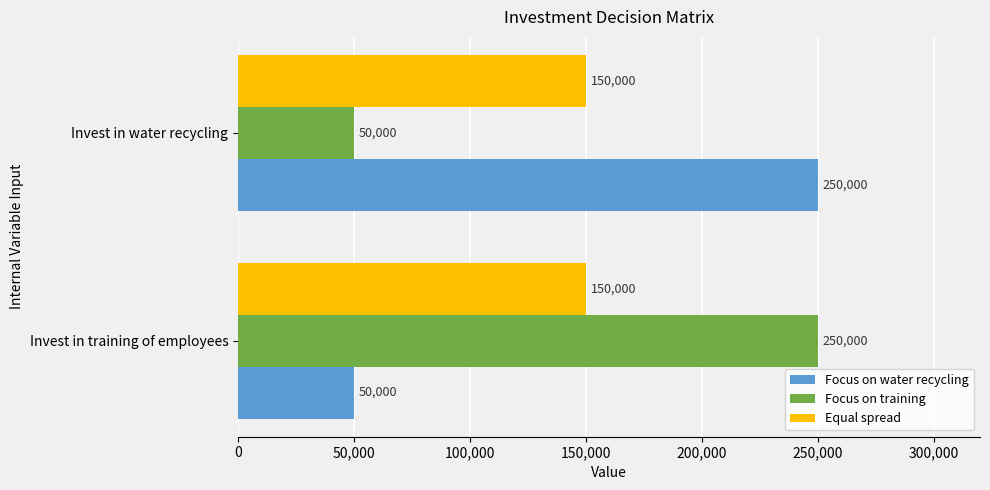

The value of Focus on training at Invest in water recycling is 50000. True or false?

True